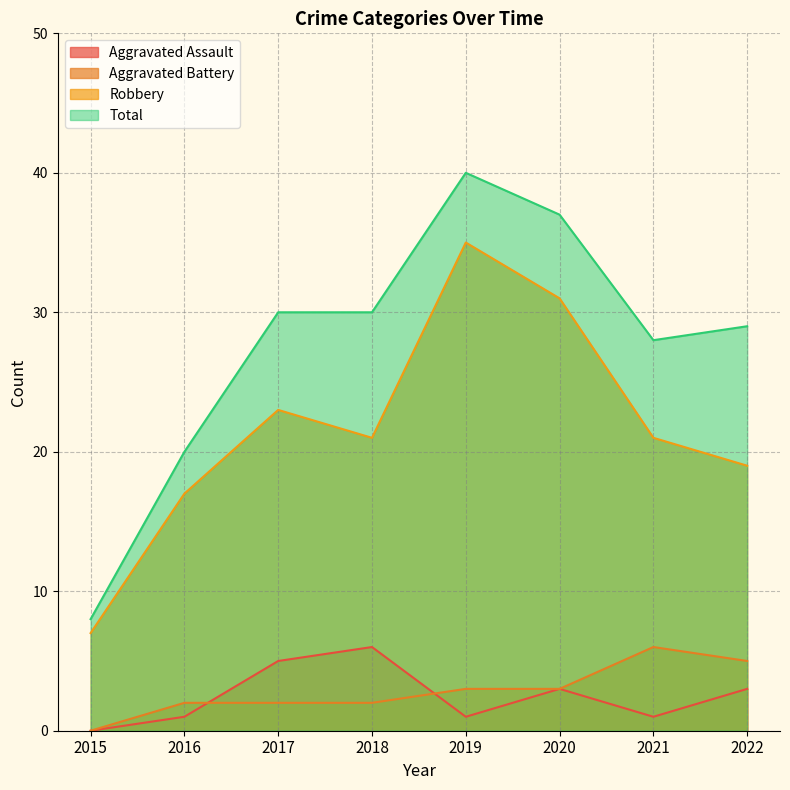

Which label corresponds to the smallest value in the chart?

2015